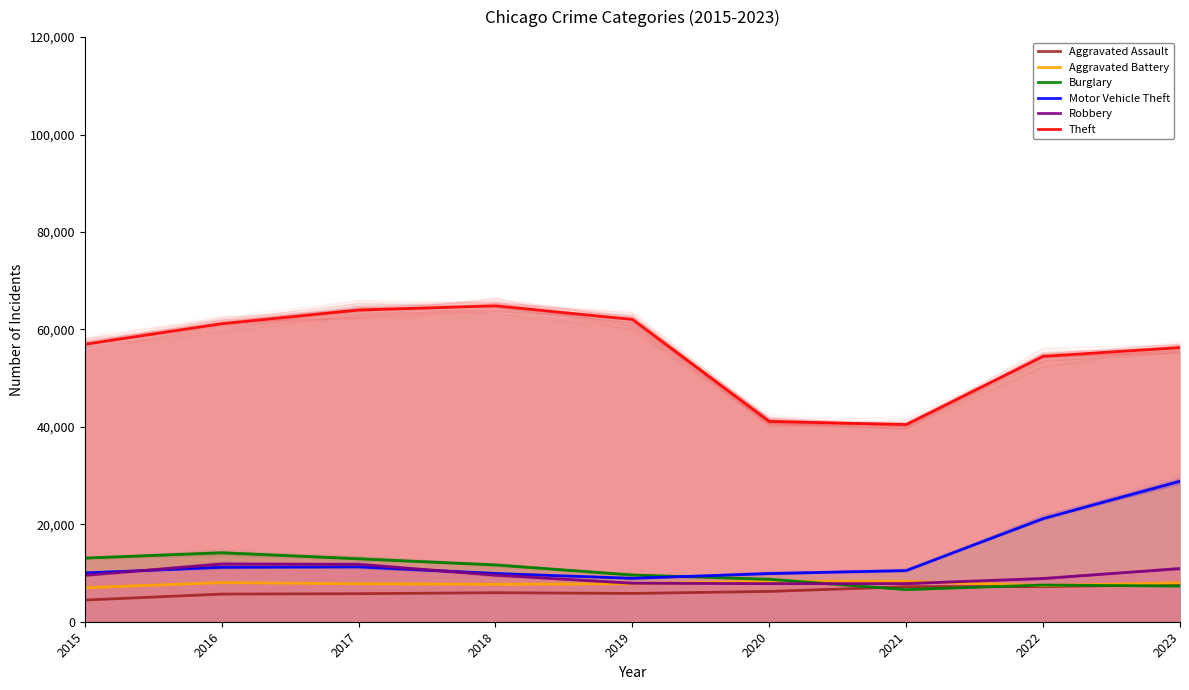

What is the approximate value of Aggravated Assault at 2016, to the nearest 10?

5670